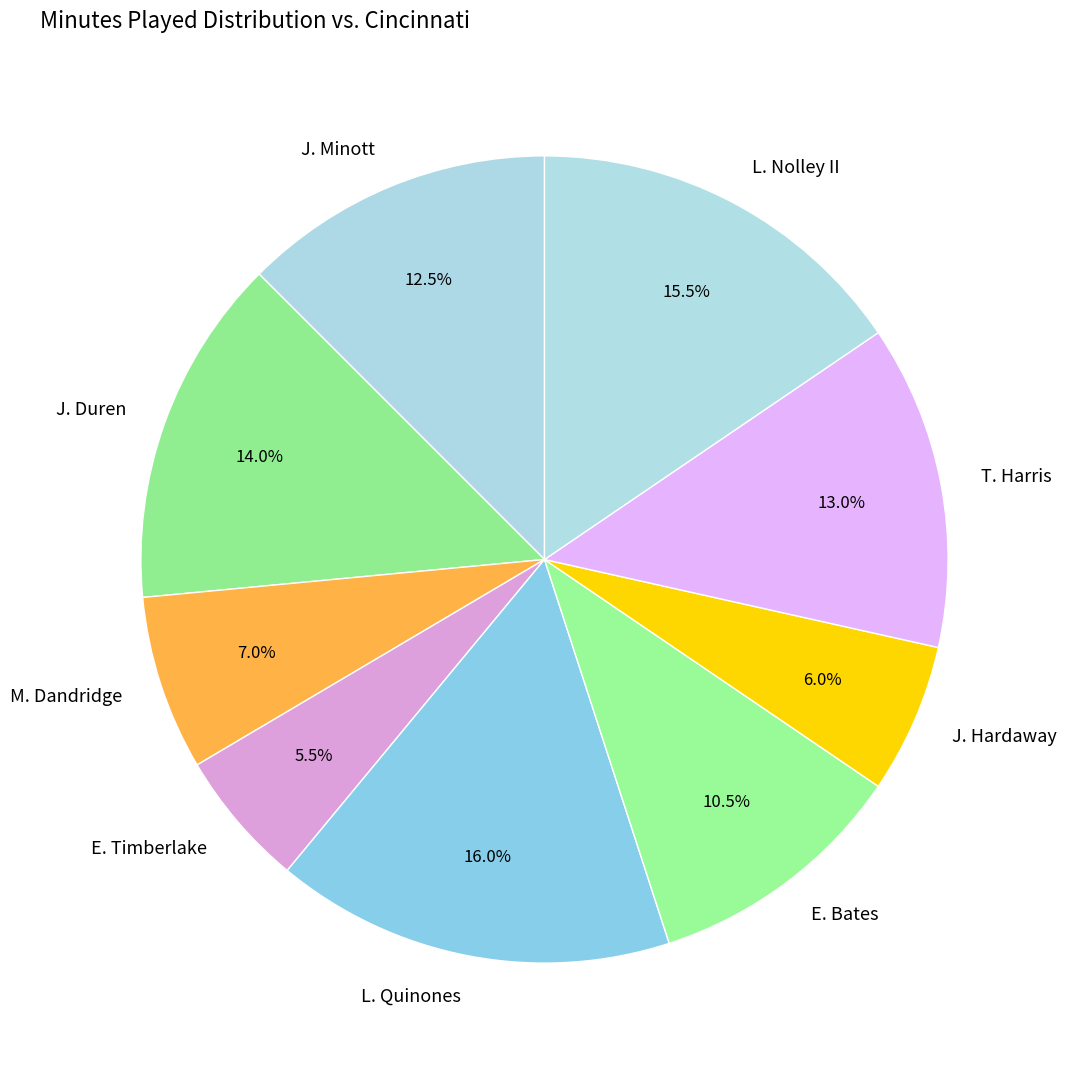

Which slice is the smallest?

E. Timberlake